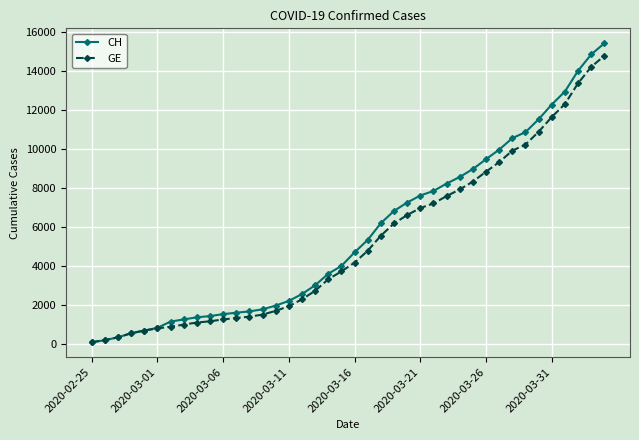

What is the highest value of the CH series?

15433